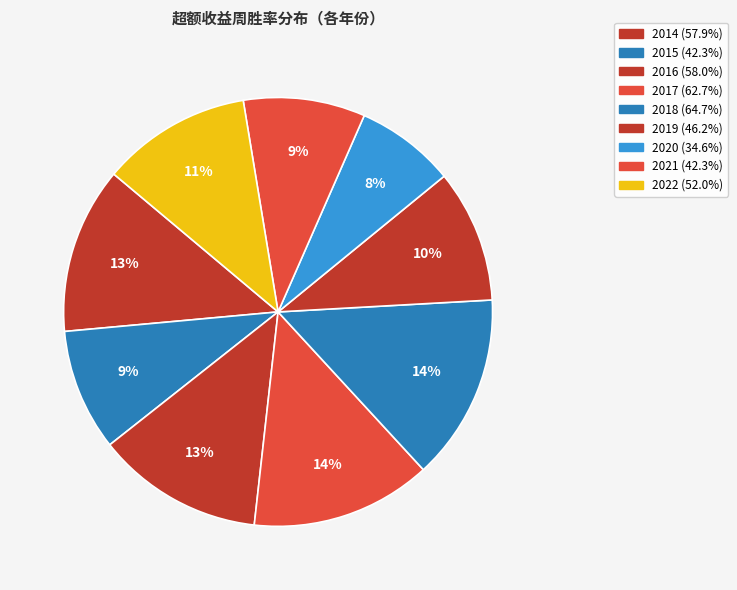

Between 2017 and 2015, which is larger?

2017